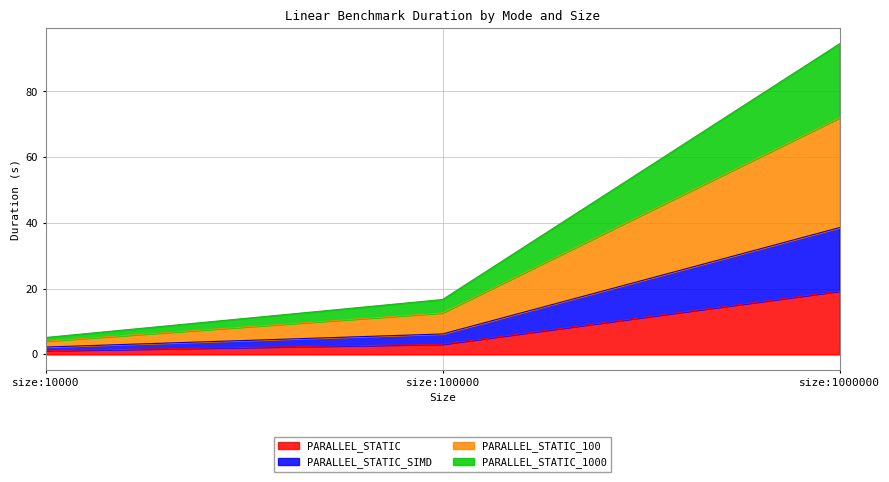

What are all the series names shown in the legend?

PARALLEL_STATIC, PARALLEL_STATIC_SIMD, PARALLEL_STATIC_100, PARALLEL_STATIC_1000